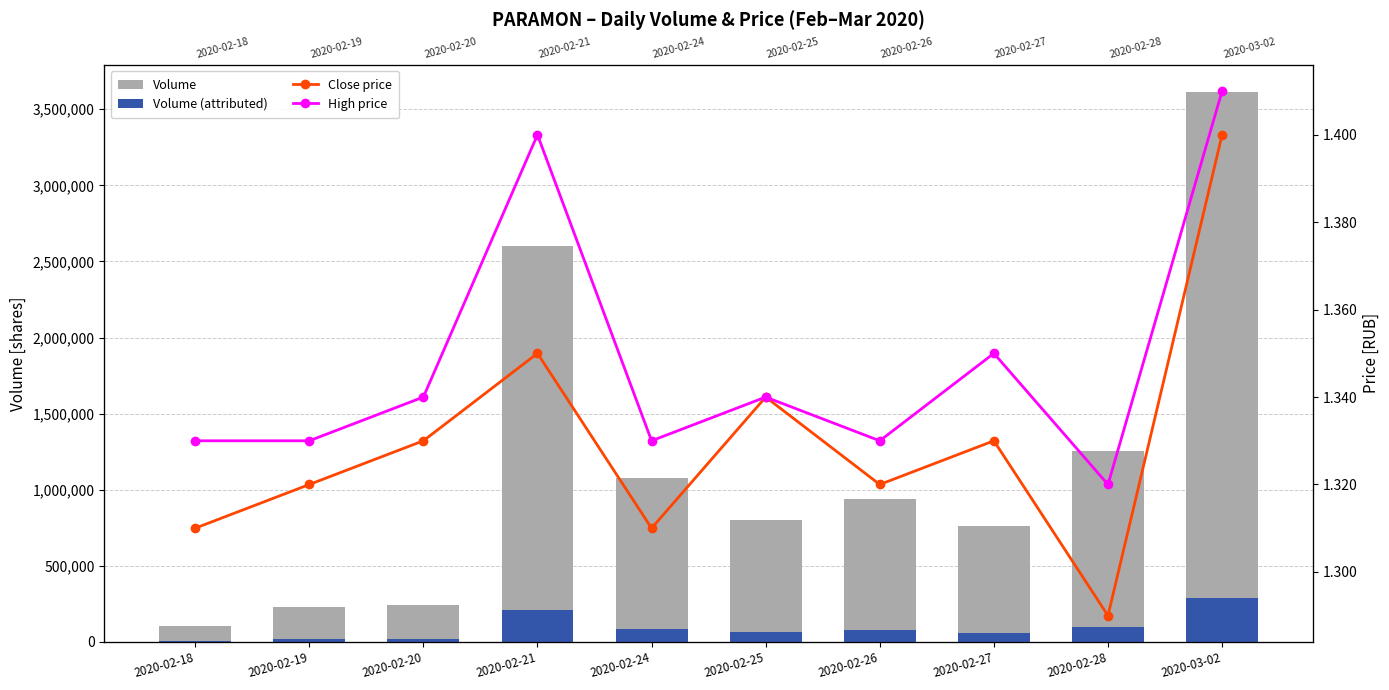

What is the difference between the maximum and minimum values in the Close price series?

0.1